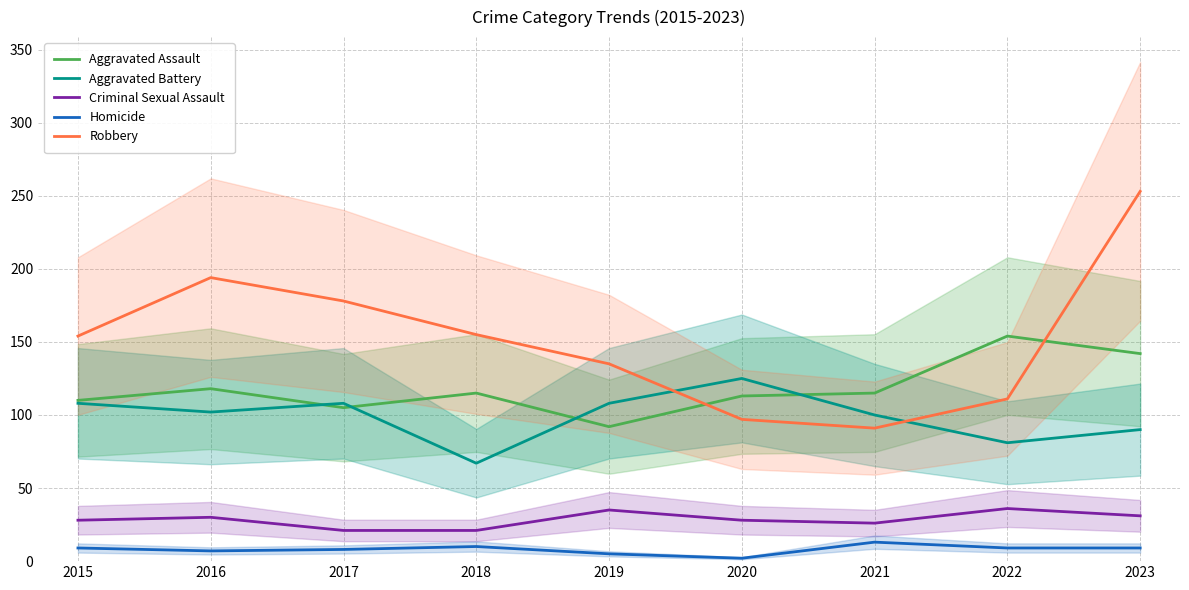

What is the difference between the maximum and minimum values in the Criminal Sexual Assault series?

15